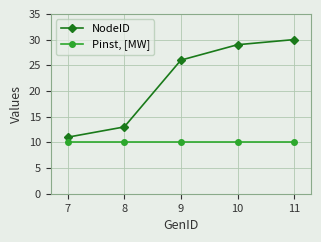

Which series has the largest range (max minus min)?

NodeID